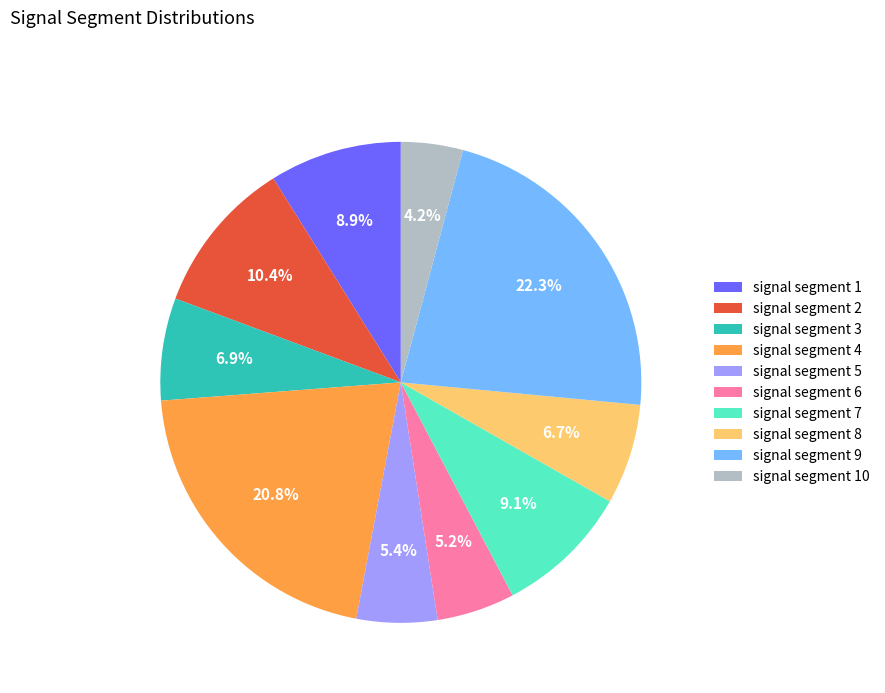

Which slice is the smallest?

signal segment 10